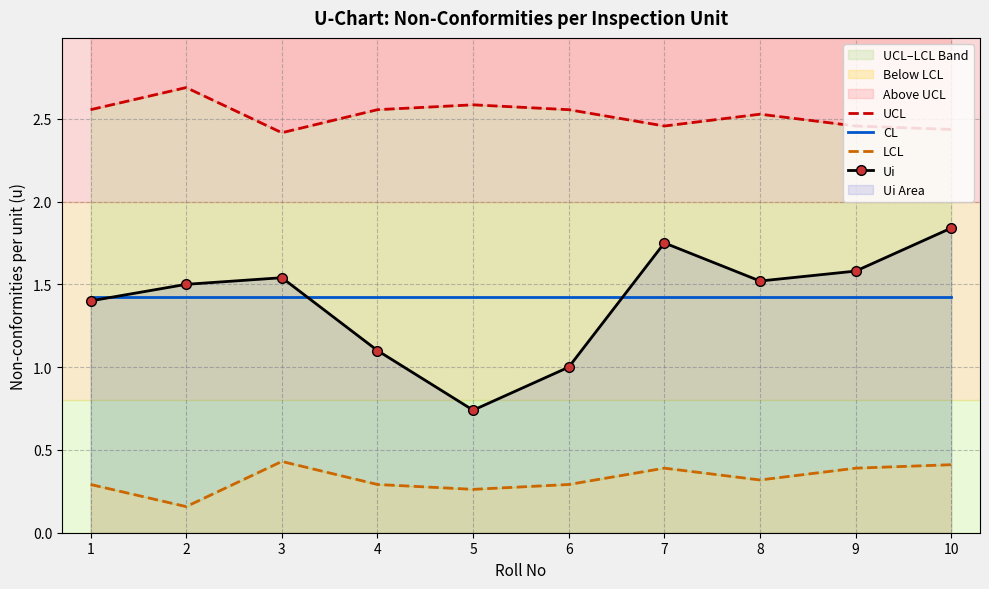

What is the smallest value displayed?

0.2